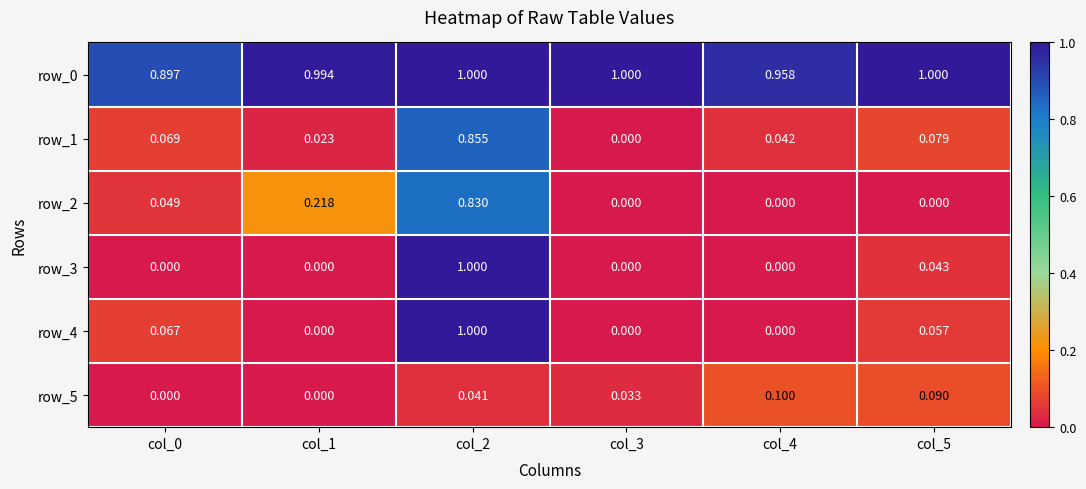

Which series has the largest total across all categories?

row_0